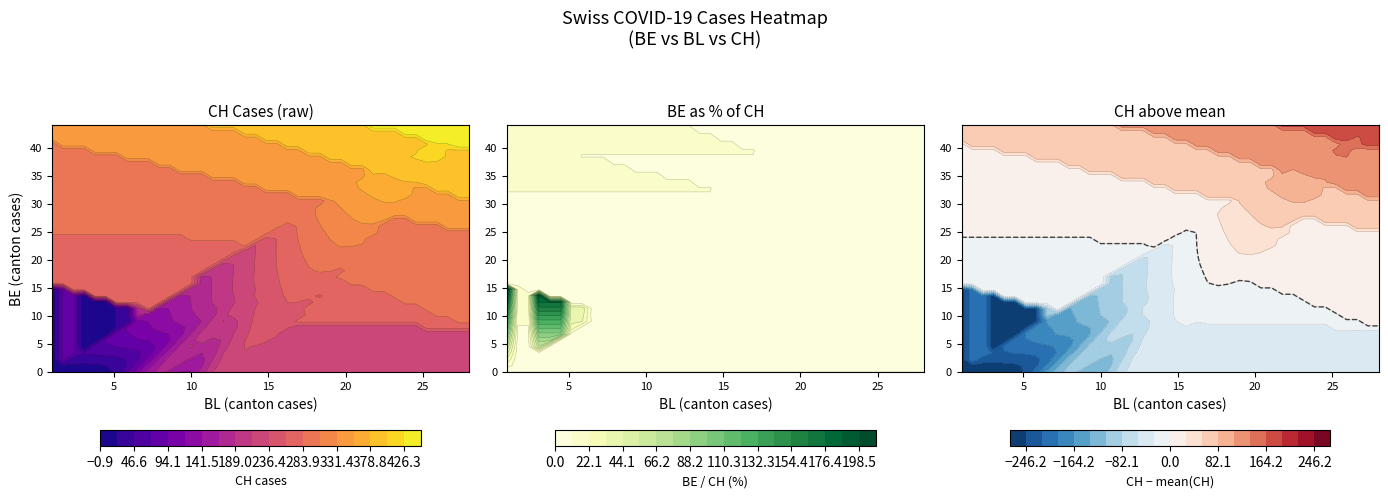

Is it true that CH equals 261 at BE?

False